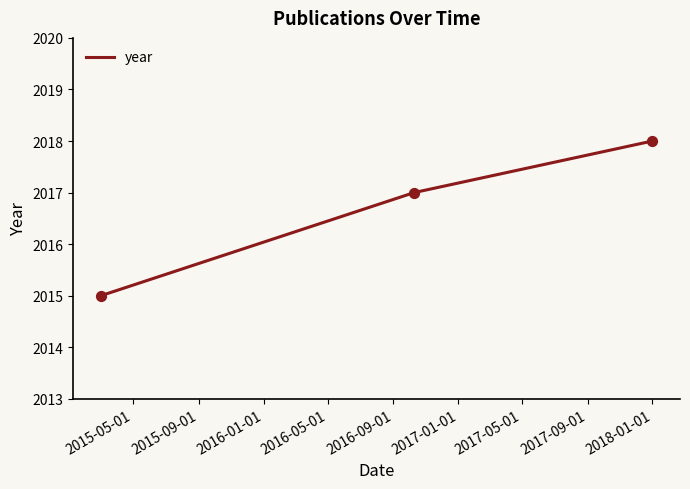

What is the maximum value shown in the chart?

2018